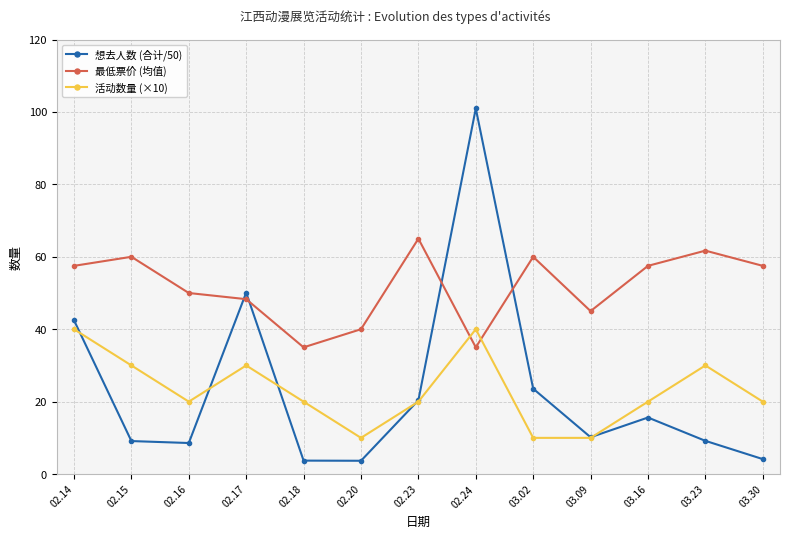

Is this an area chart (filled region under the line)?

No